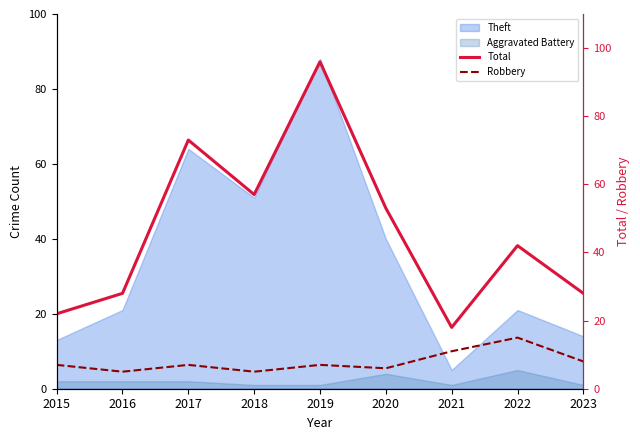

What is the average value of the Robbery series?

8